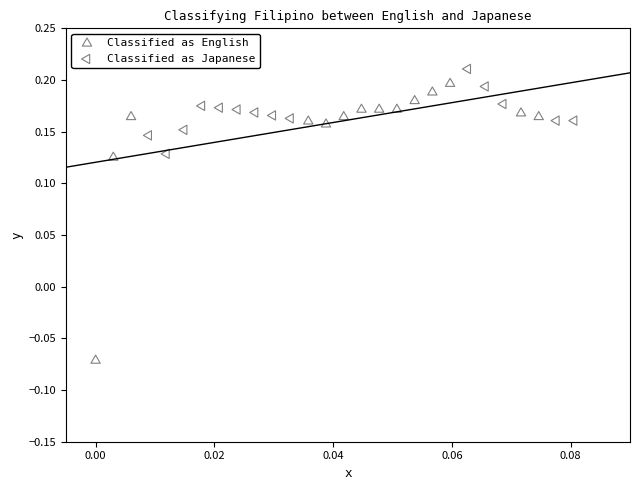

Which series contains the lowest Y value?

Classified as English